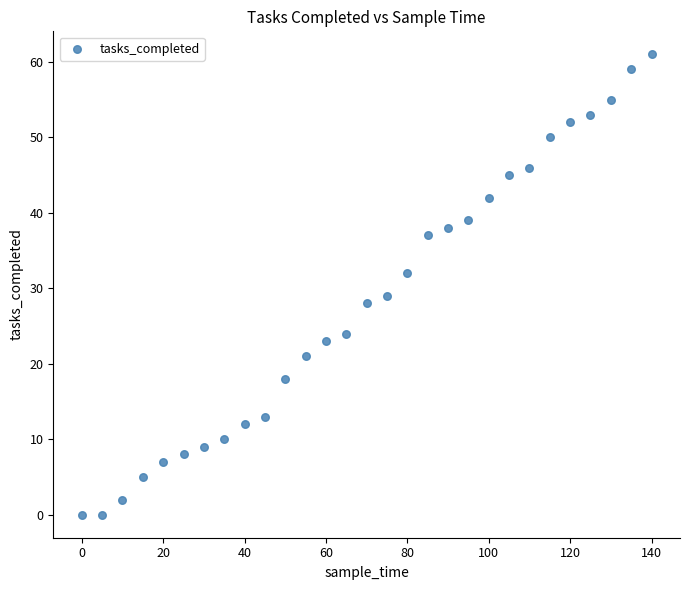

What Y value in the scatter plot is closest to 30?

29